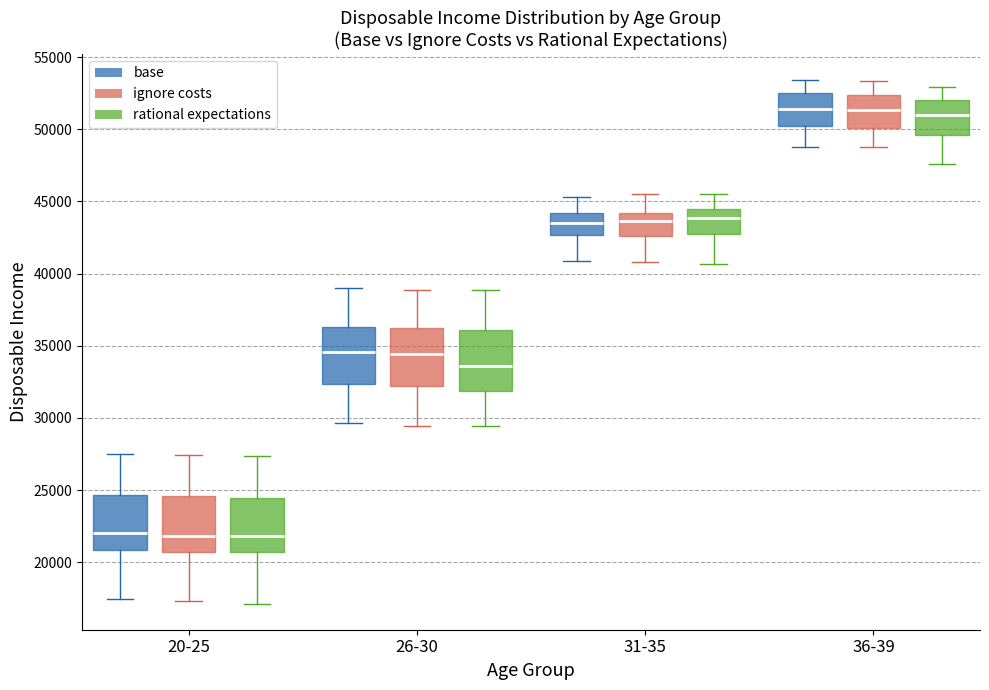

Reading left to right, transcribe this box plot: for each box, give where its median line is, the range the box spans, and where its two whiskers end, as read against the y-axis. The values are not printed on the chart, so give them approximately, as read against the axis.

20-25 (base): median 22000, box 21000 to 24500, whiskers 17500 to 27500
20-25 (ignore costs): median 22000, box 20500 to 24500, whiskers 17500 to 27500
20-25 (rational expectations): median 22000, box 20500 to 24500, whiskers 17000 to 27500
26-30 (base): median 34500, box 32500 to 36500, whiskers 29500 to 39000
26-30 (ignore costs): median 34500, box 32000 to 36500, whiskers 29500 to 39000
26-30 (rational expectations): median 33500, box 32000 to 36000, whiskers 29500 to 39000
31-35 (base): median 43500, box 42500 to 44000, whiskers 41000 to 45500
31-35 (ignore costs): median 43500, box 42500 to 44000, whiskers 41000 to 45500
31-35 (rational expectations): median 44000, box 42500 to 44500, whiskers 40500 to 45500
36-39 (base): median 51500, box 50000 to 52500, whiskers 49000 to 53500
36-39 (ignore costs): median 51500, box 50000 to 52500, whiskers 48500 to 53500
36-39 (rational expectations): median 51000, box 49500 to 52000, whiskers 47500 to 53000